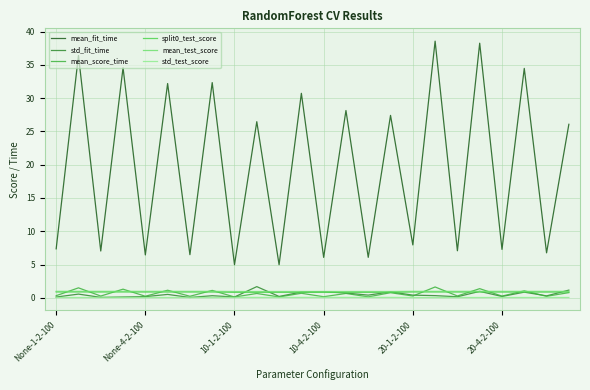

Which series has the largest total across all categories?

mean_fit_time